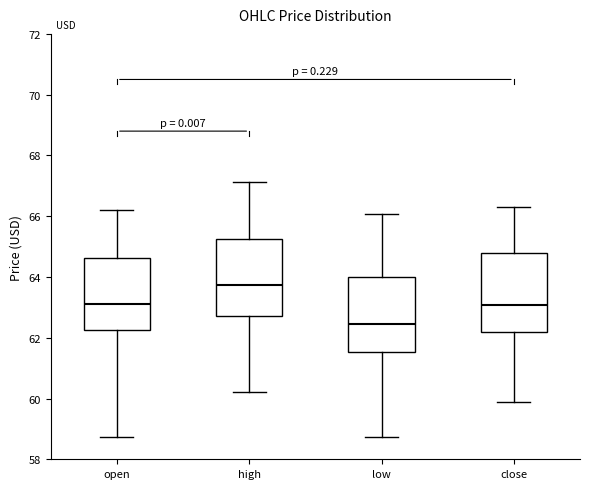

Reading left to right, read every box against the y-axis: the position of its median line, the range the box covers, and the ends of its whiskers. The values are not printed on the chart, so give them approximately, as read against the axis.

open: median 63.2, box 62.2 to 64.6, whiskers 58.8 to 66.2
high: median 63.8, box 62.8 to 65.2, whiskers 60.2 to 67.2
low: median 62.4, box 61.6 to 64.0, whiskers 58.8 to 66.0
close: median 63.0, box 62.2 to 64.8, whiskers 59.8 to 66.4